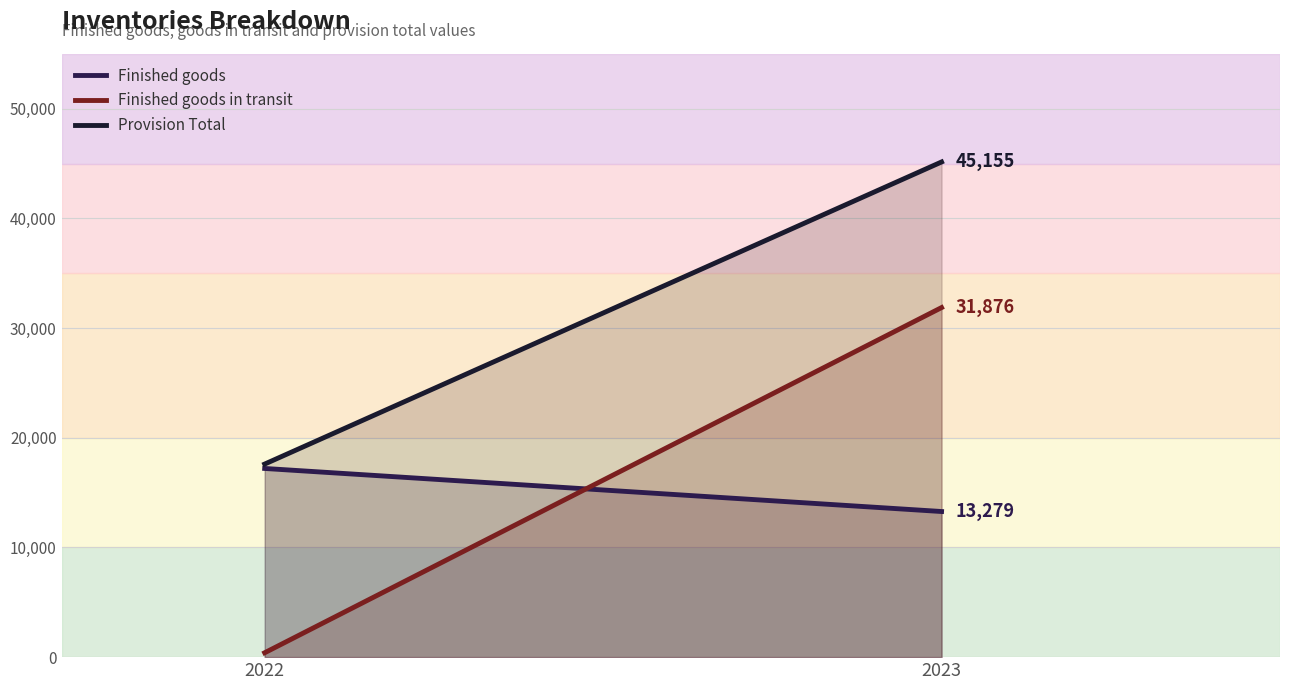

How many series are shown in this chart?

3